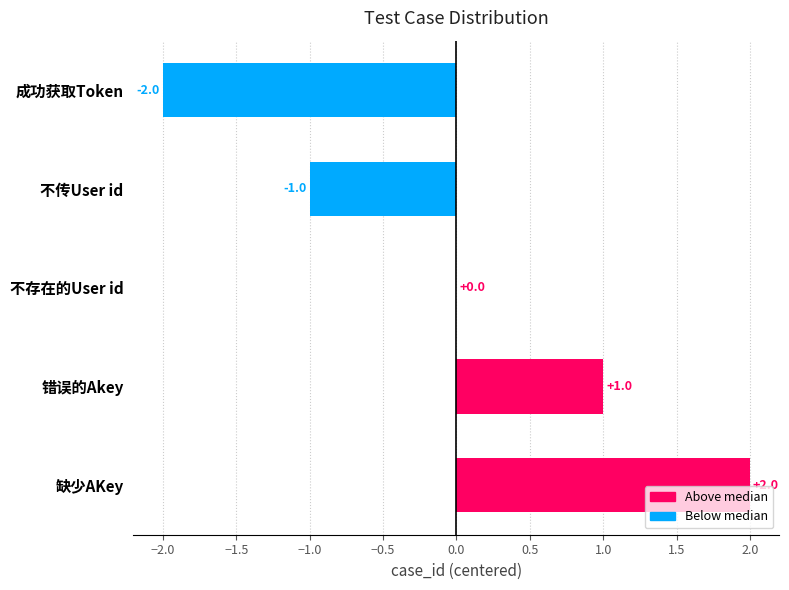

At which label is the value closest to 0?

不存在的User id